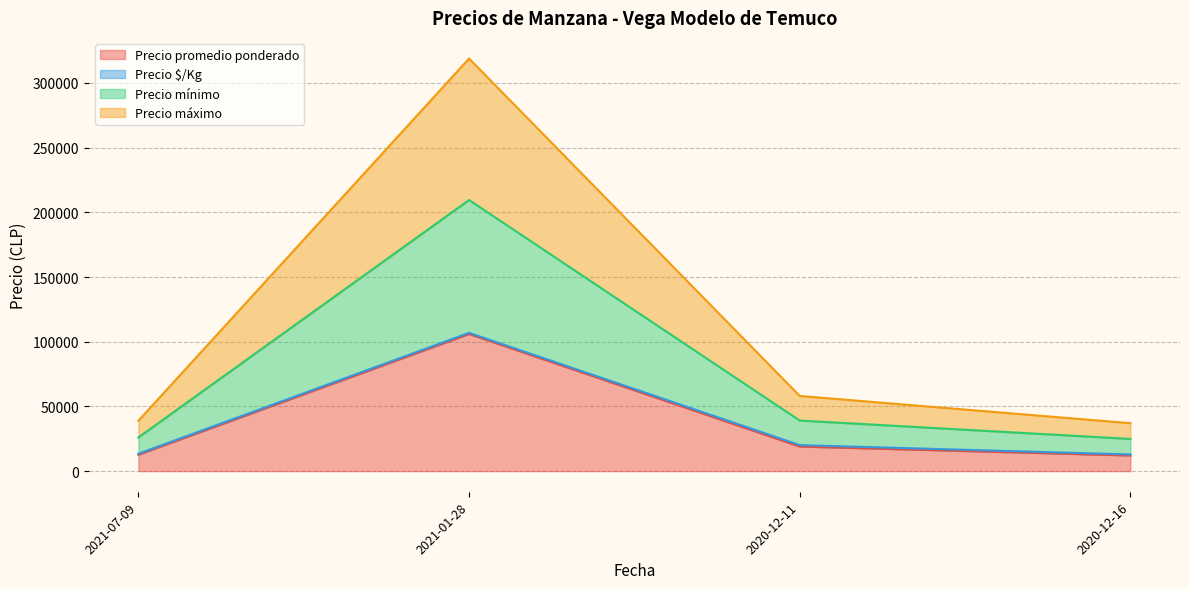

How many lines are shown in the chart?

4